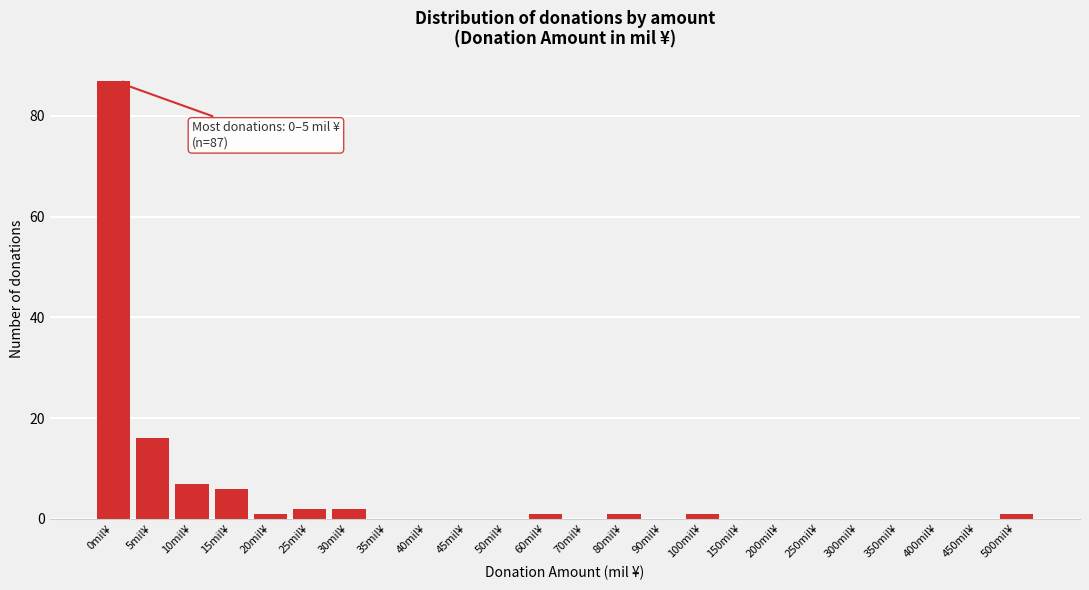

Reading left to right, what are all the values shown in this chart?

0mil¥=87	5mil¥=16	10mil¥=7	15mil¥=6	20mil¥=1	25mil¥=2	30mil¥=2	35mil¥=0	40mil¥=0	45mil¥=0	50mil¥=0	60mil¥=1	70mil¥=0	80mil¥=1	90mil¥=0	100mil¥=1	150mil¥=0	200mil¥=0	250mil¥=0	300mil¥=0	350mil¥=0	400mil¥=0	450mil¥=0	500mil¥=1